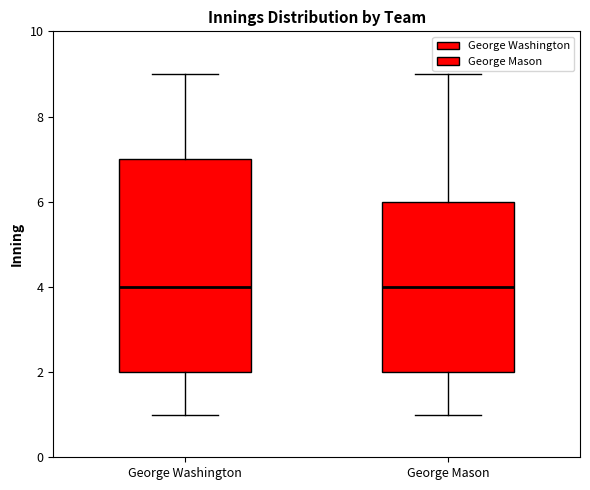

Reading left to right, read every box against the y-axis: the position of its median line, the range the box covers, and the ends of its whiskers. The values are not printed on the chart, so give them approximately, as read against the axis.

George Washington: median 4, box 2 to 7, whiskers 1 to 9
George Mason: median 4, box 2 to 6, whiskers 1 to 9